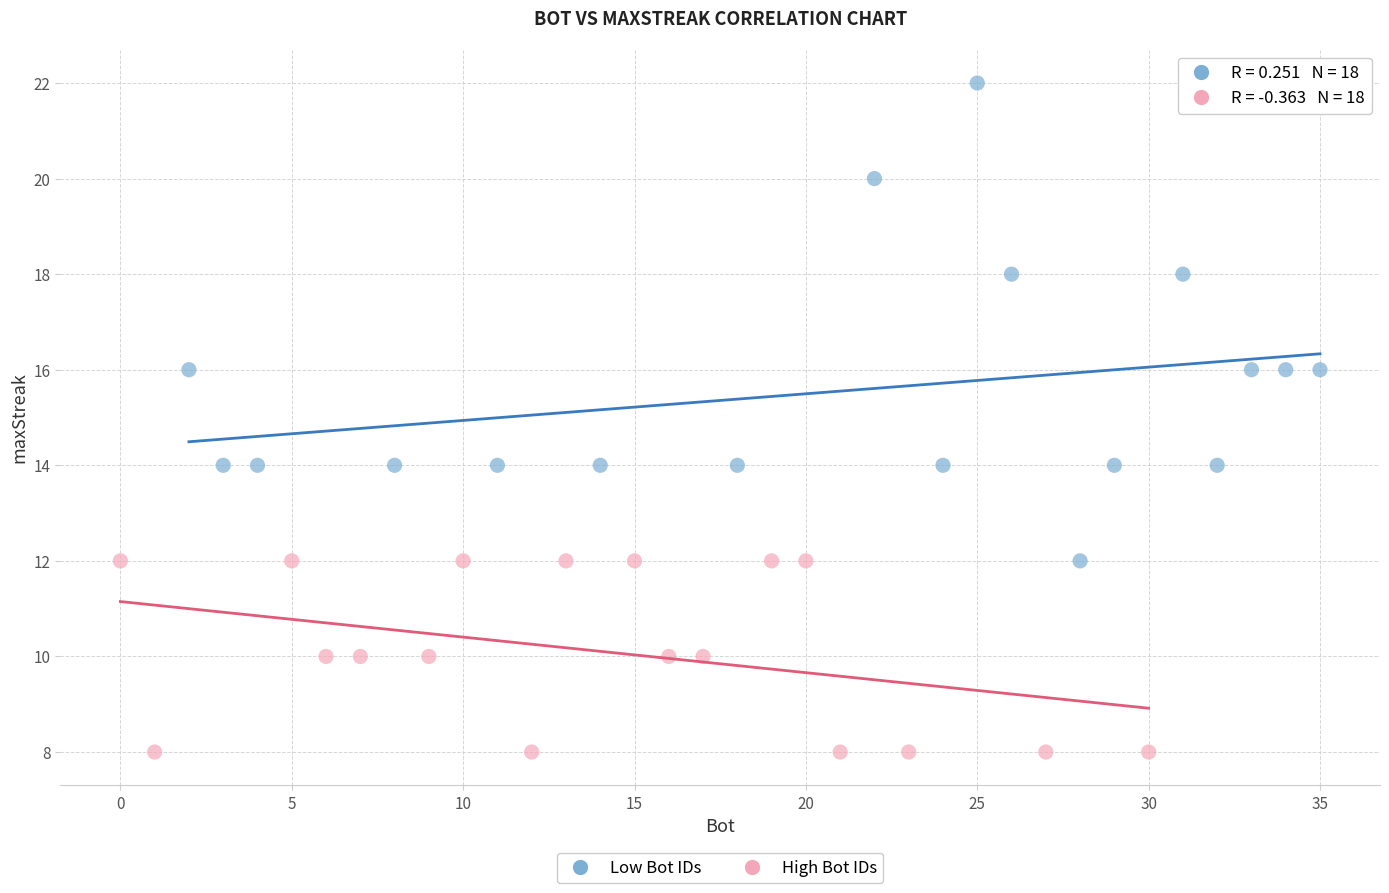

Which series has the largest Y range (max minus min)?

Low Bot IDs